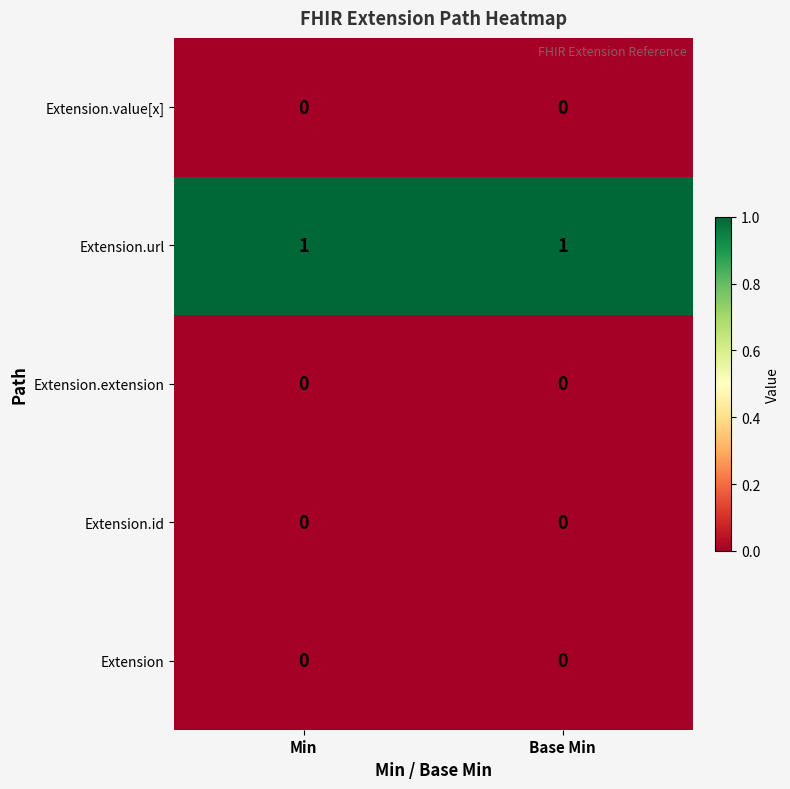

Is it true that Extension.id equals 0 at Min?

True